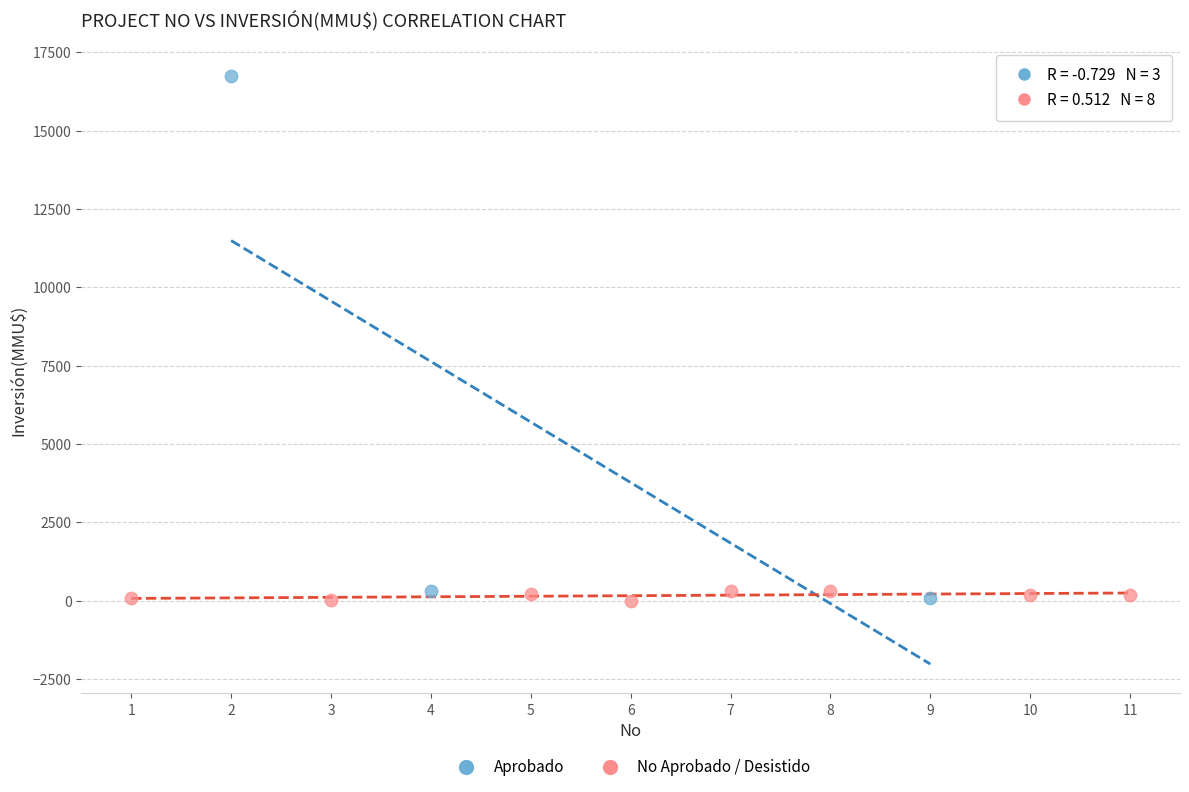

Which series reaches the maximum Y coordinate?

Aprobado